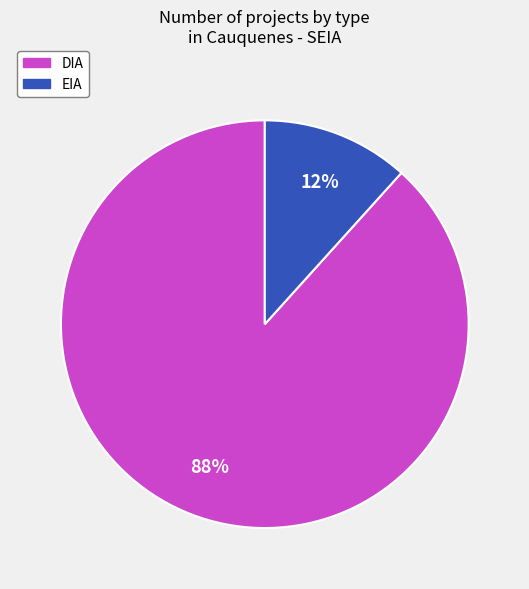

Combined, do EIA and DIA account for over 50%?

Yes